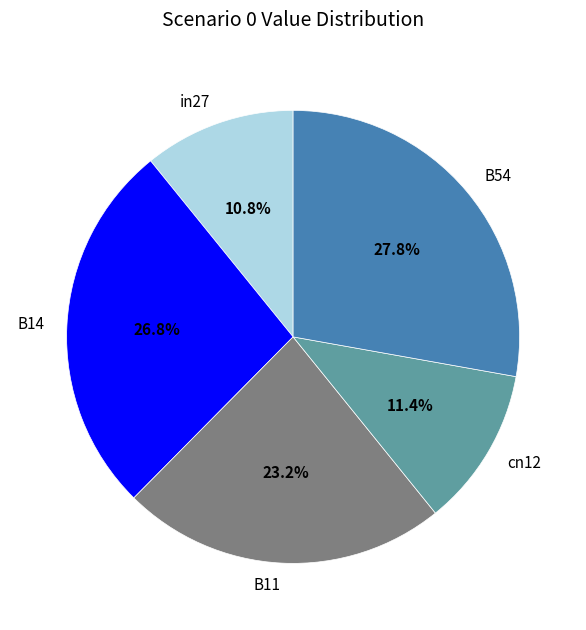

Combined, what portion of the pie is B14 and in27?

37.6%